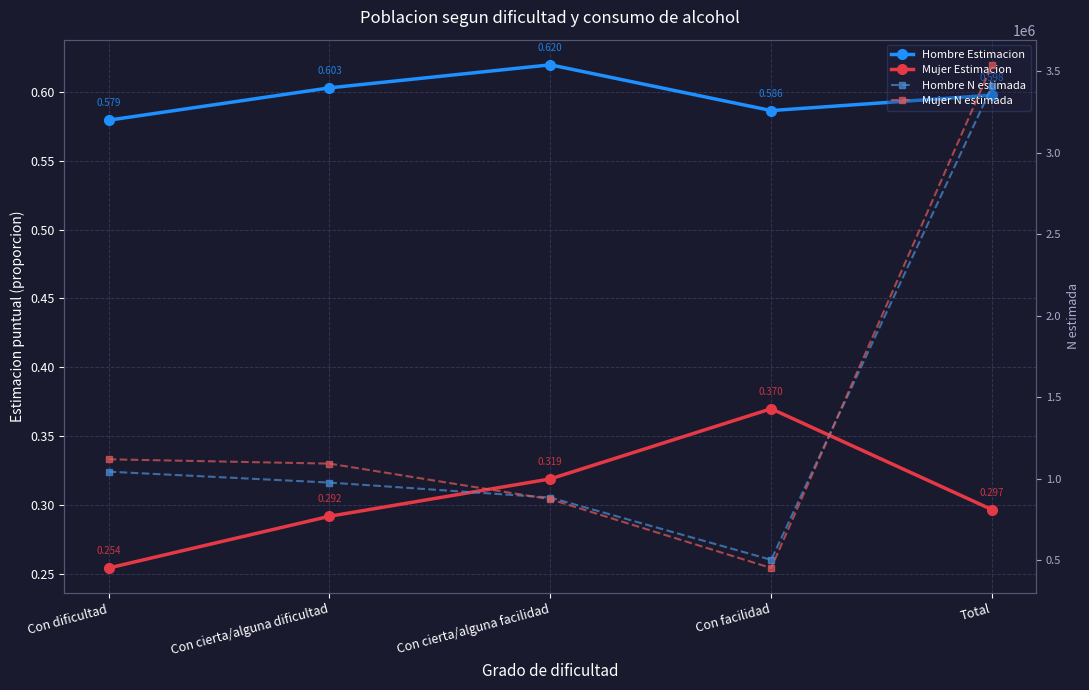

At which category is the sum across all series the highest?

Total